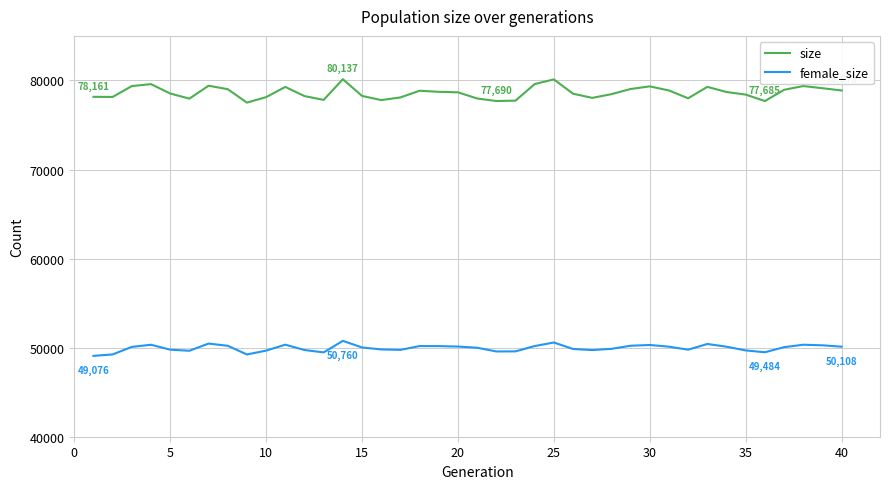

List the series in order of their peak value, lowest first.

female_size, size